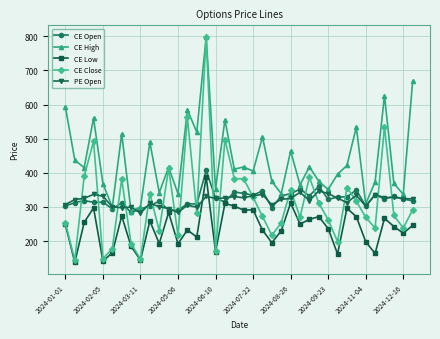

Which series has the largest total across all categories?

CE High